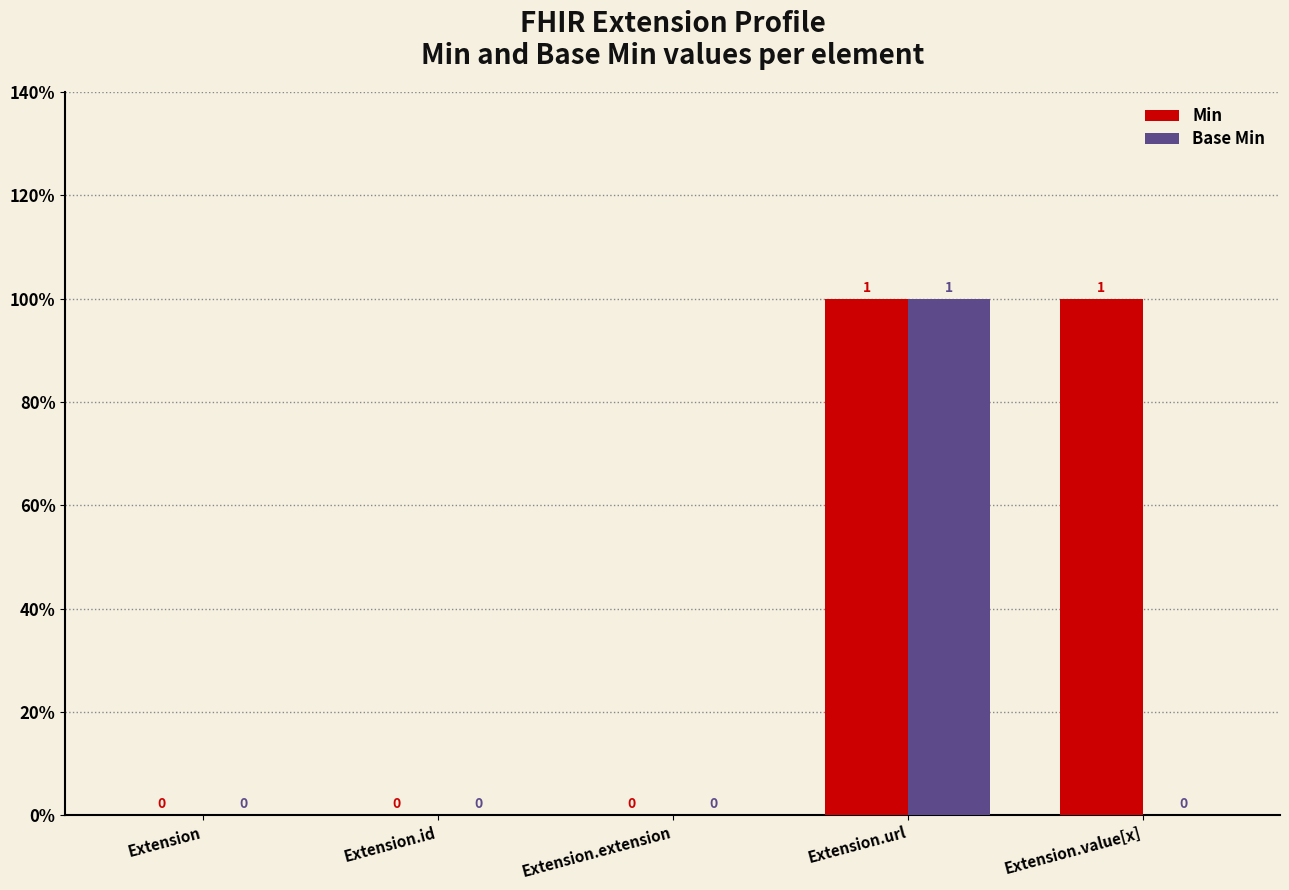

Rank the series at Extension.id from highest to lowest value.

Min, Base Min